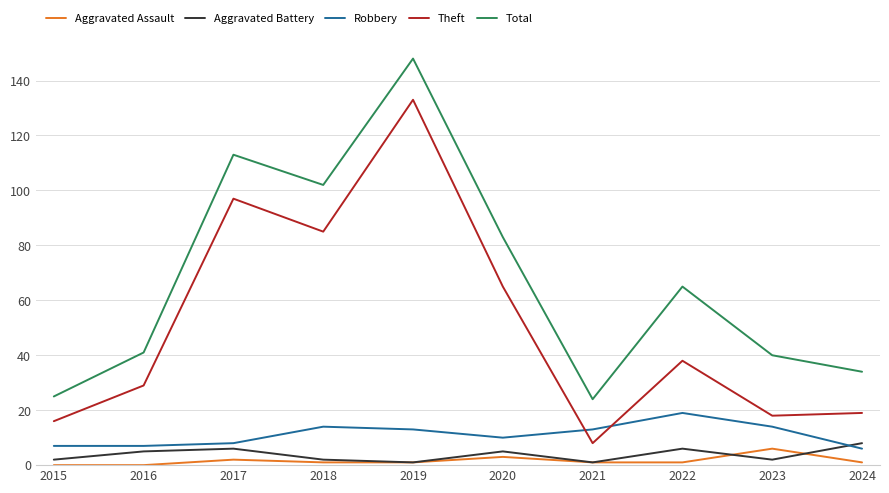

Read the Aggravated Battery value at 2023.

2